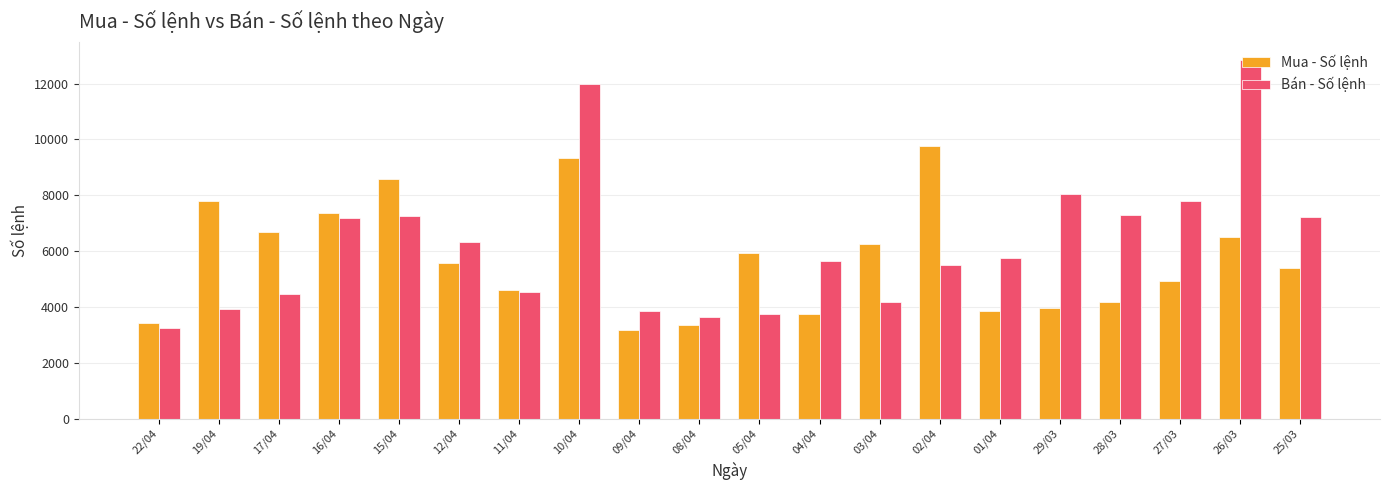

Rank the series at 12/04 from lowest to highest value.

Mua - Số lệnh, Bán - Số lệnh